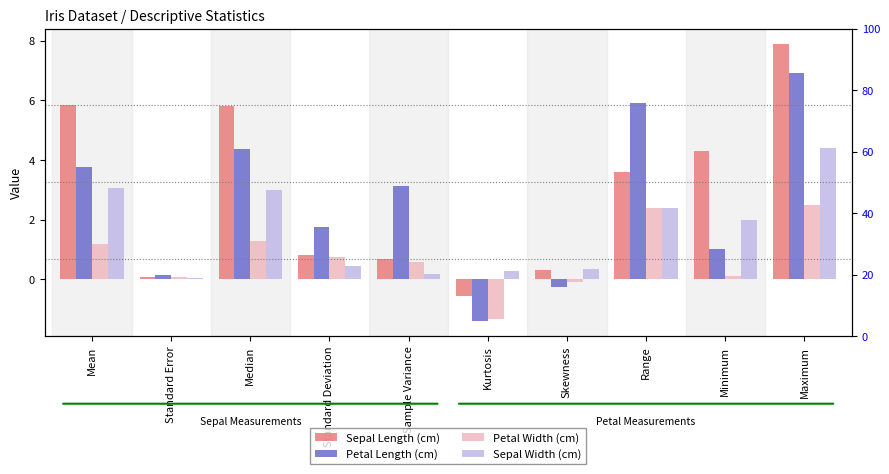

At which category does the chart reach its minimum across all series?

Kurtosis